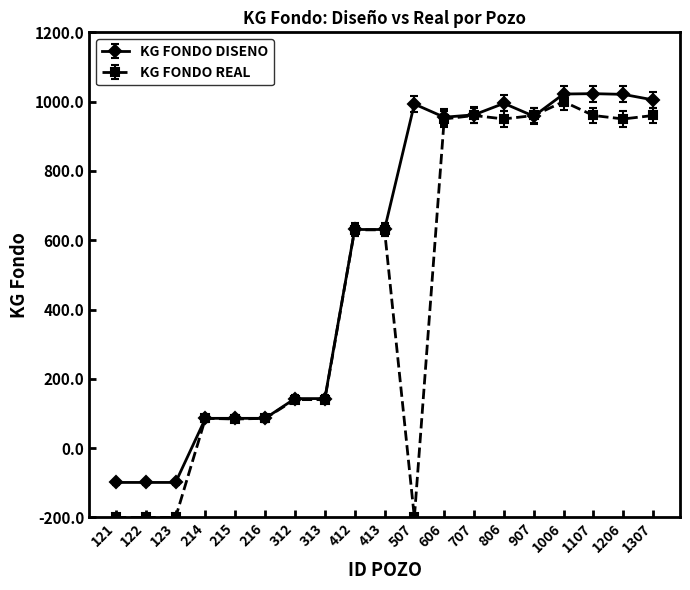

Is this an area chart (filled region under the line)?

No